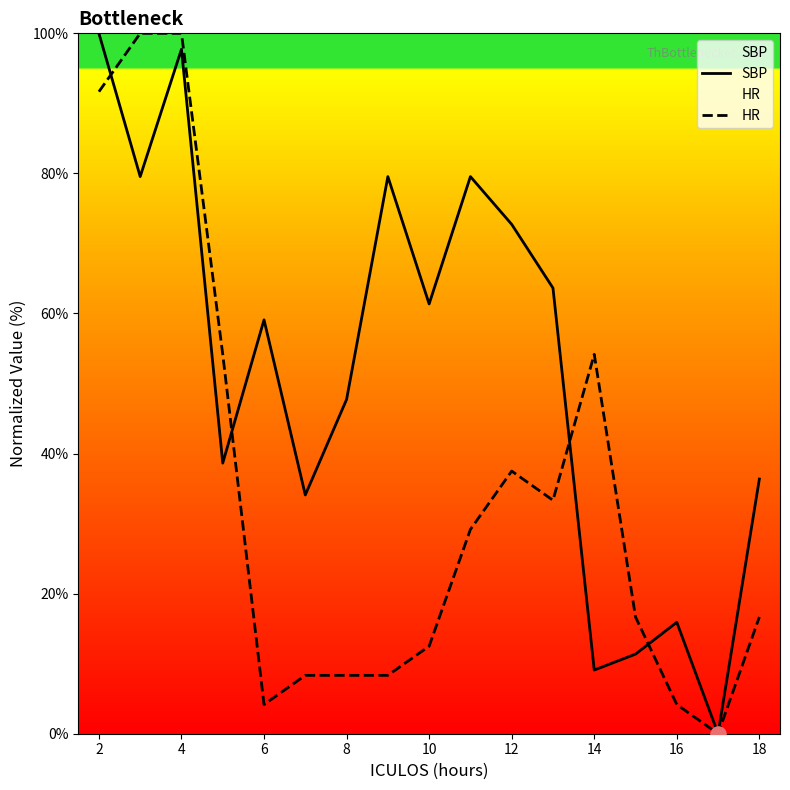

At which category is the sum across all series the highest?

4